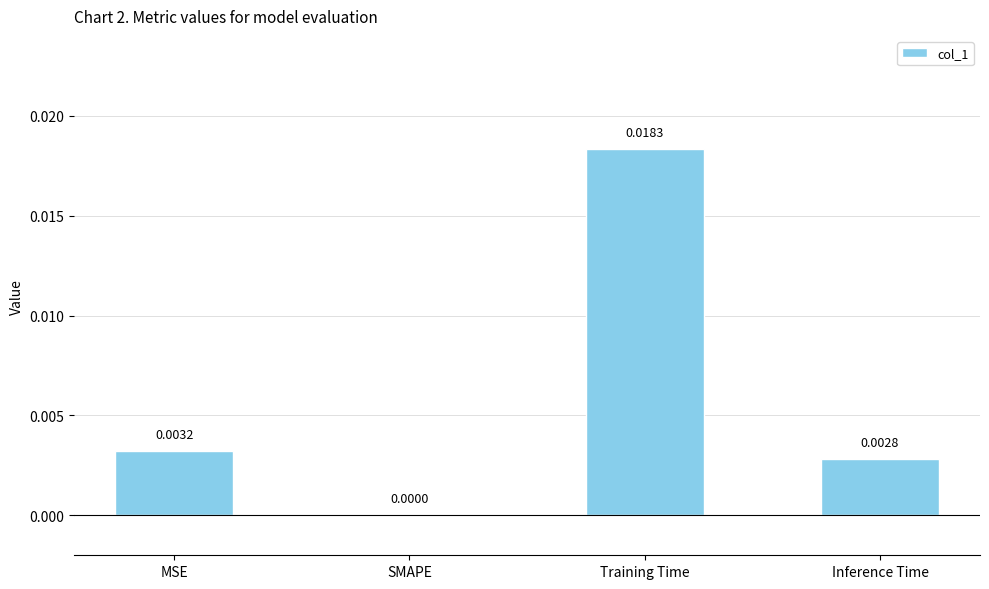

At which category does the chart reach its peak across all series?

Training Time